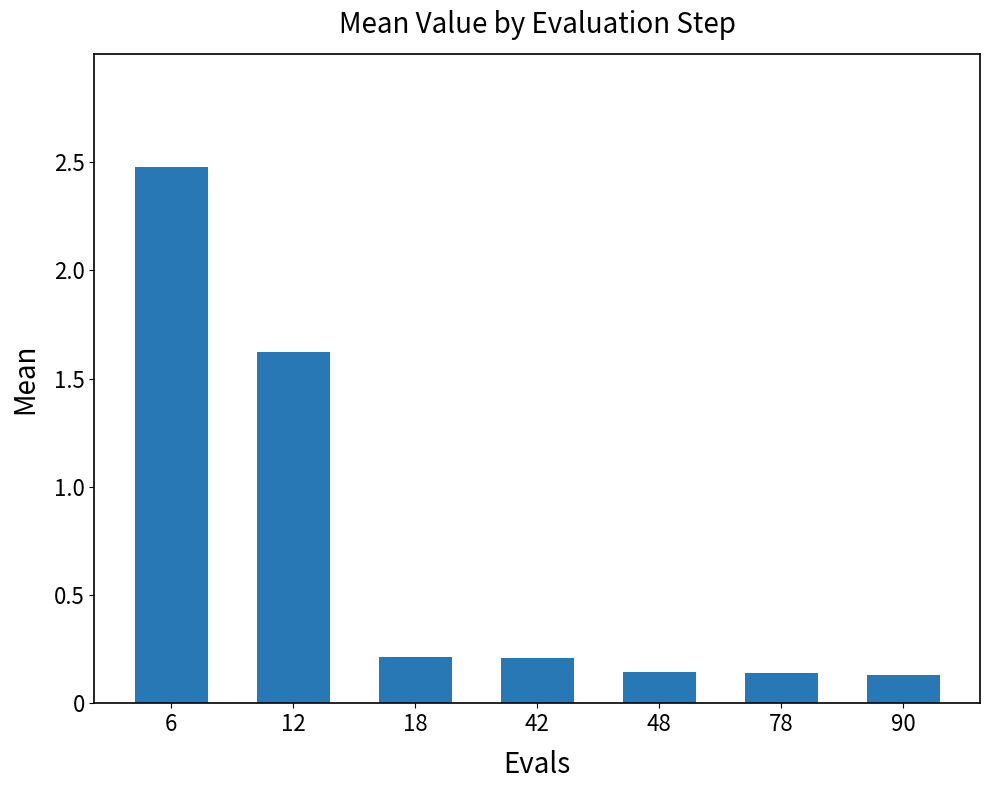

How many bars are there in total?

7